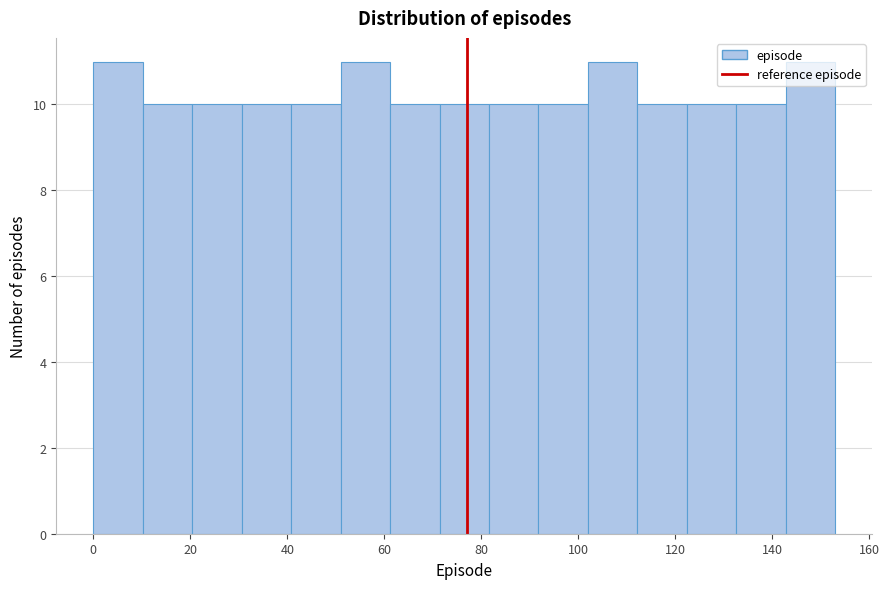

What is the height of the bar covering 81.6 to 91.8 on the x-axis? Neither the bar edges nor the heights are printed on the chart, so give them approximately, as read against the axes.

10